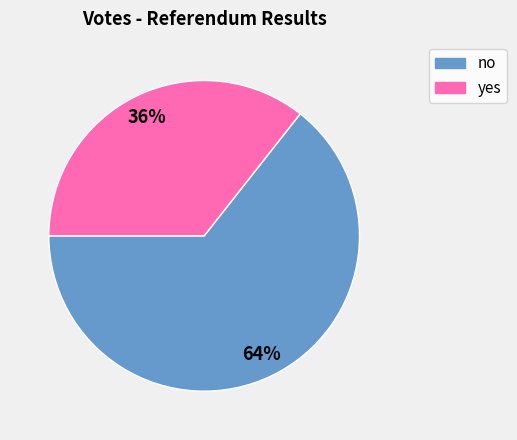

Is there any slice that represents more than half of the pie?

Yes